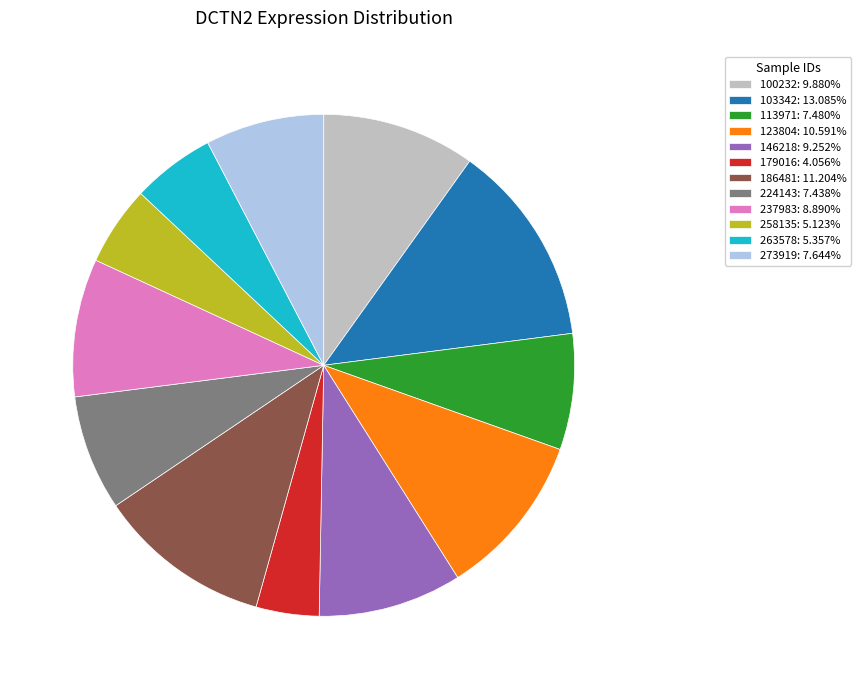

Do 224143: 7.438% and 263578: 5.357% together represent more than half of the pie?

No